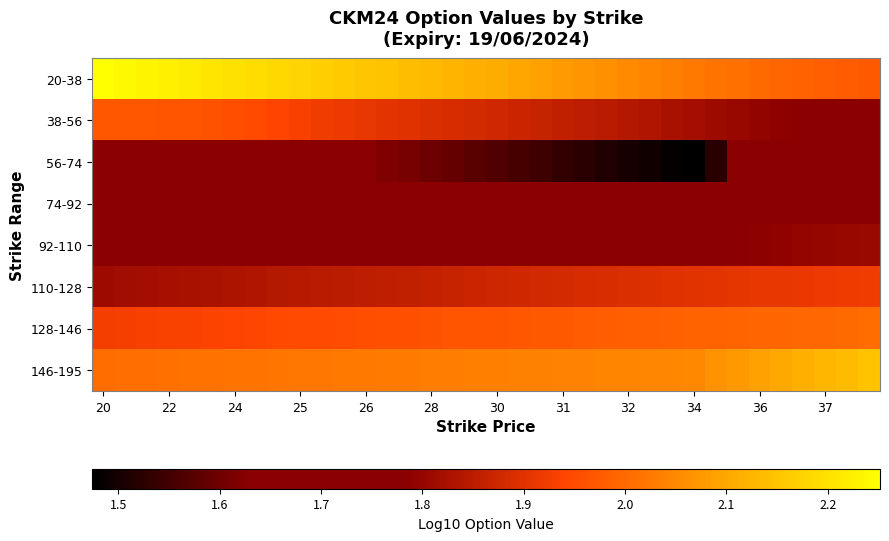

Reading left to right, extract all data points from this chart.

20-38: 2.3	2.2	2.2	2.2	2.2	2.2	2.2	2.2	2.2	2.2	2.2	2.2	2.2	2.1	2.1	2.1	2.1	2.1	2.1	2.1	2.1	2.1	2.1	2.1	2.1	2.0	2.0	2.0	2.0	2.0	2.0	2.0	2.0	2.0	2.0	2.0
38-56: 2.0	2.0	2.0	2.0	2.0	2.0	2.0	1.9	1.9	1.9	1.9	1.9	1.9	1.9	1.9	1.9	1.9	1.9	1.9	1.9	1.9	1.9	1.9	1.8	1.8	1.8	1.8	1.8	1.8	1.8	1.8	1.8	1.8	1.8	1.8	1.8
56-74: 1.7	1.7	1.7	1.7	1.7	1.7	1.7	1.7	1.7	1.7	1.6	1.6	1.6	1.6	1.6	1.6	1.6	1.6	1.6	1.6	1.5	1.5	1.5	1.5	1.5	1.5	1.5	1.5	1.5	1.7	1.7	1.7	1.7	1.7	1.7	1.7
74-92: 1.7	1.7	1.7	1.7	1.7	1.7	1.7	1.7	1.7	1.7	1.7	1.7	1.7	1.7	1.7	1.7	1.7	1.7	1.7	1.7	1.7	1.7	1.7	1.7	1.7	1.7	1.7	1.7	1.7	1.7	1.7	1.7	1.7	1.7	1.7	1.7
92-110: 1.7	1.7	1.7	1.7	1.7	1.7	1.7	1.7	1.7	1.7	1.7	1.7	1.7	1.7	1.7	1.7	1.8	1.8	1.8	1.8	1.8	1.8	1.8	1.8	1.8	1.8	1.8	1.8	1.8	1.8	1.8	1.8	1.8	1.8	1.8	1.8
110-128: 1.8	1.8	1.8	1.8	1.8	1.8	1.8	1.8	1.8	1.8	1.8	1.8	1.9	1.9	1.9	1.9	1.9	1.9	1.9	1.9	1.9	1.9	1.9	1.9	1.9	1.9	1.9	1.9	1.9	1.9	1.9	1.9	1.9	1.9	1.9	1.9
128-146: 1.9	1.9	1.9	1.9	1.9	1.9	1.9	1.9	1.9	1.9	2.0	2.0	2.0	2.0	2.0	2.0	2.0	2.0	2.0	2.0	2.0	2.0	2.0	2.0	2.0	2.0	2.0	2.0	2.0	2.0	2.0	2.0	2.0	2.0	2.0	2.0
146-195: 2.0	2.0	2.0	2.0	2.0	2.0	2.0	2.0	2.0	2.0	2.0	2.0	2.0	2.0	2.0	2.0	2.0	2.0	2.0	2.0	2.0	2.0	2.0	2.0	2.0	2.0	2.0	2.0	2.1	2.1	2.1	2.1	2.1	2.1	2.1	2.1